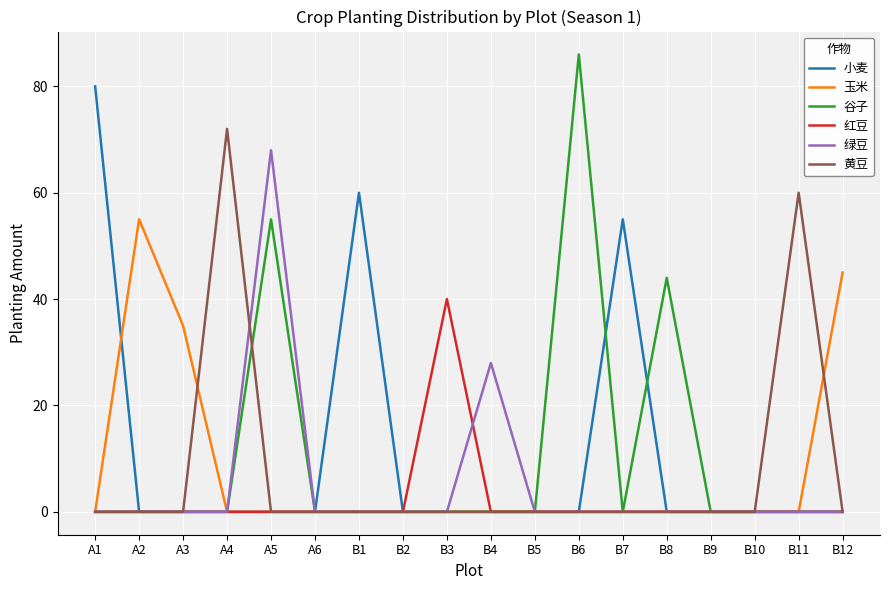

What is the spread (max minus min) of values at B4?

28